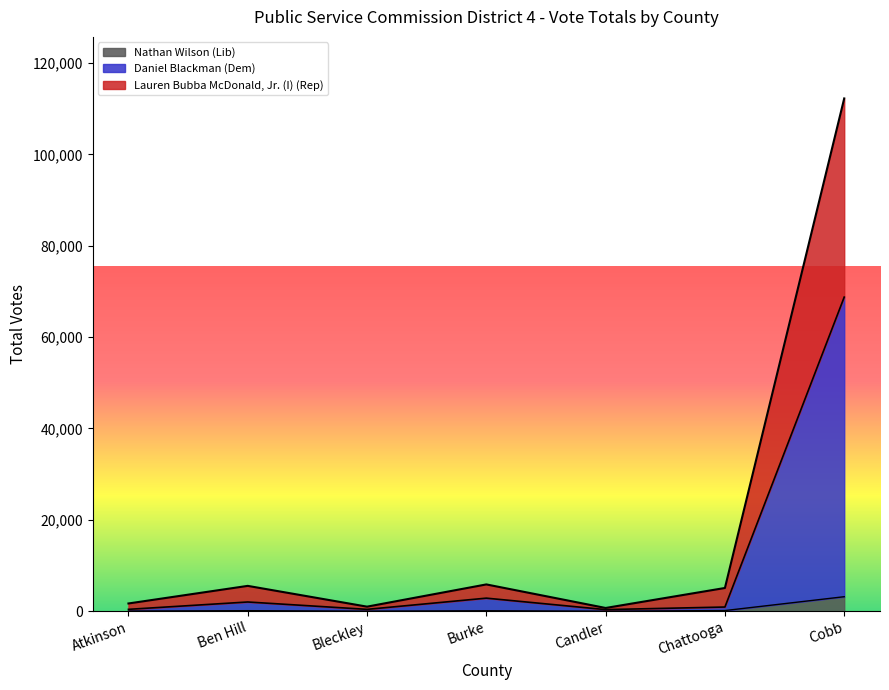

What is the sum of the Daniel Blackman (Dem) values at Atkinson and Chattooga?

1149